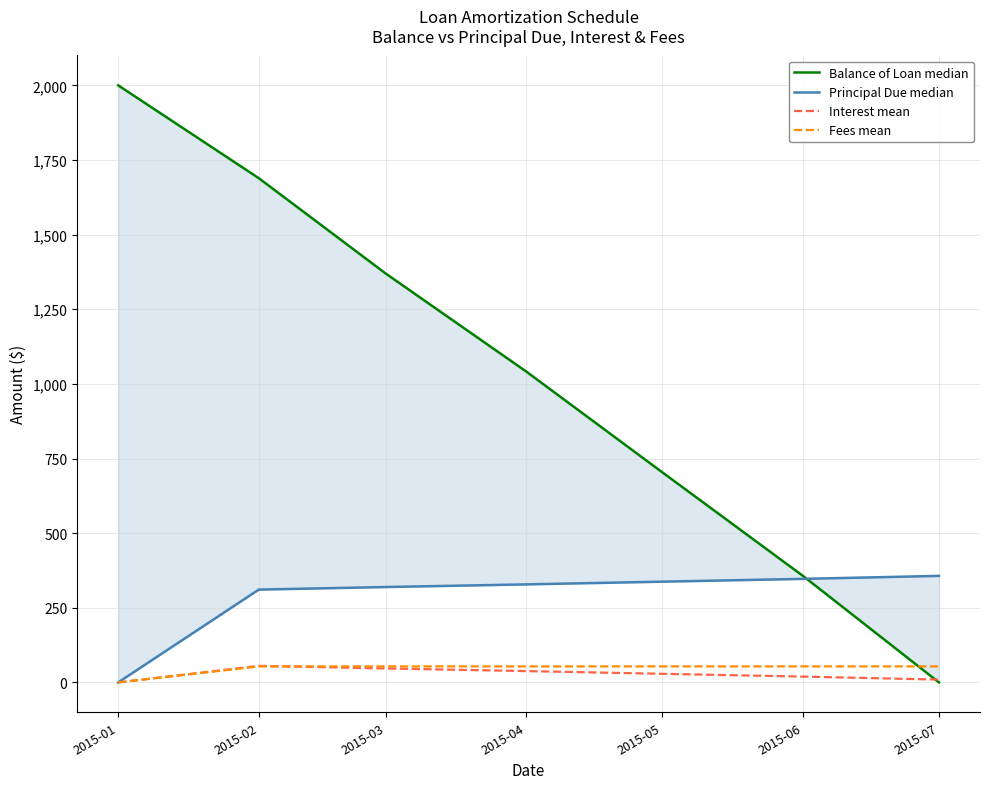

What is the maximum value shown in the chart?

2000.0